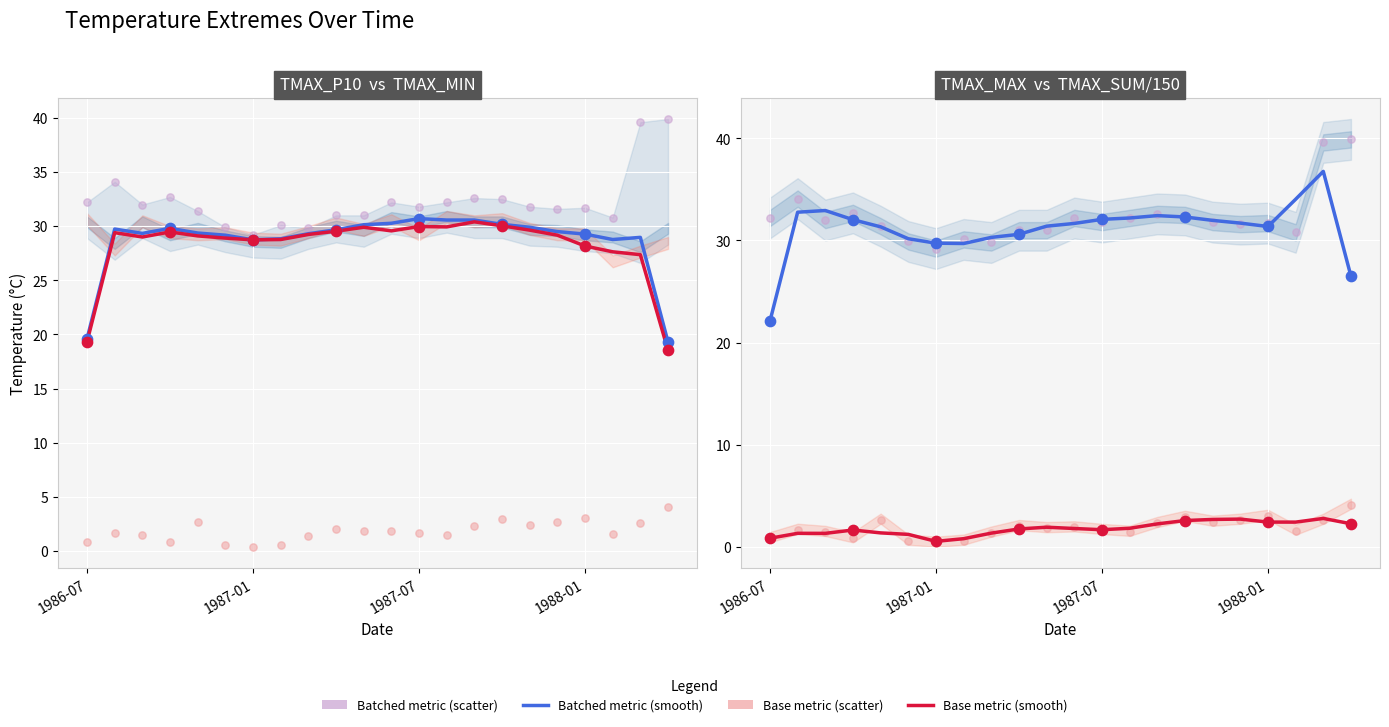

Which series contains the highest Y value?

TMAX_MAX (scatter)